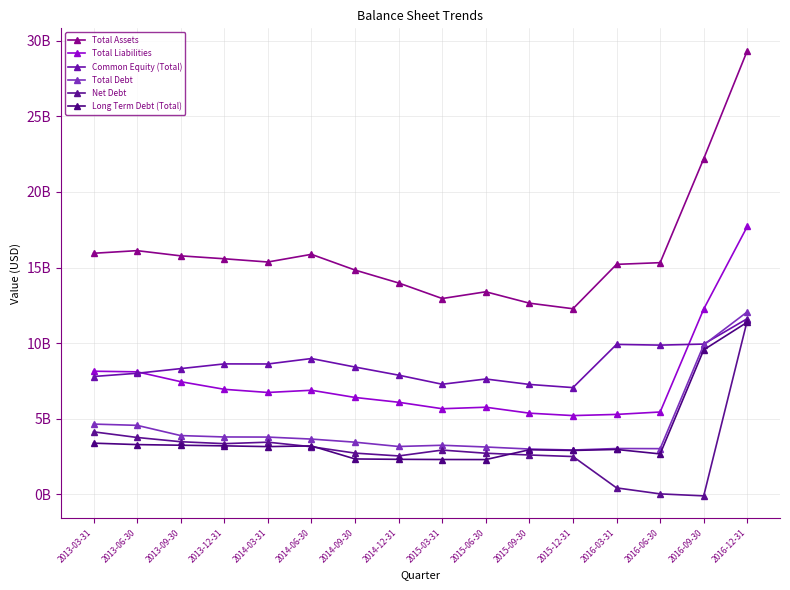

What is the spread (max minus min) of values at 2014-12-31?

11658800000